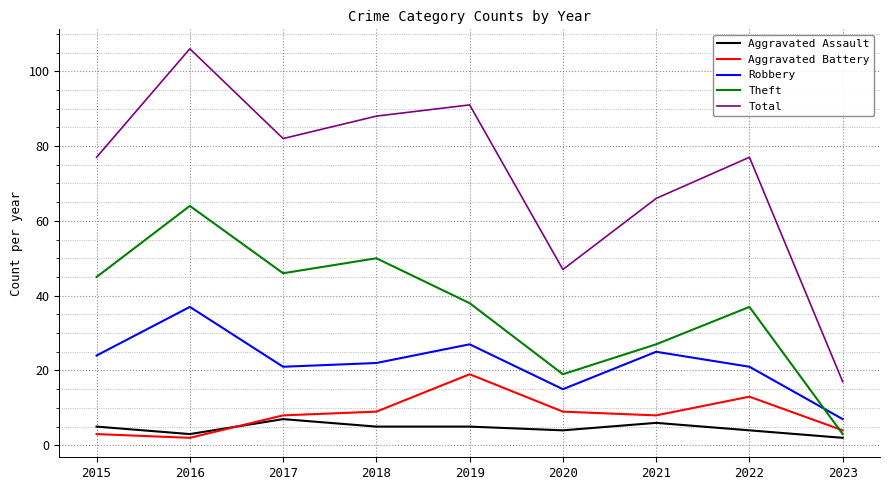

Which series changed the most between 2017 and 2023?

Total